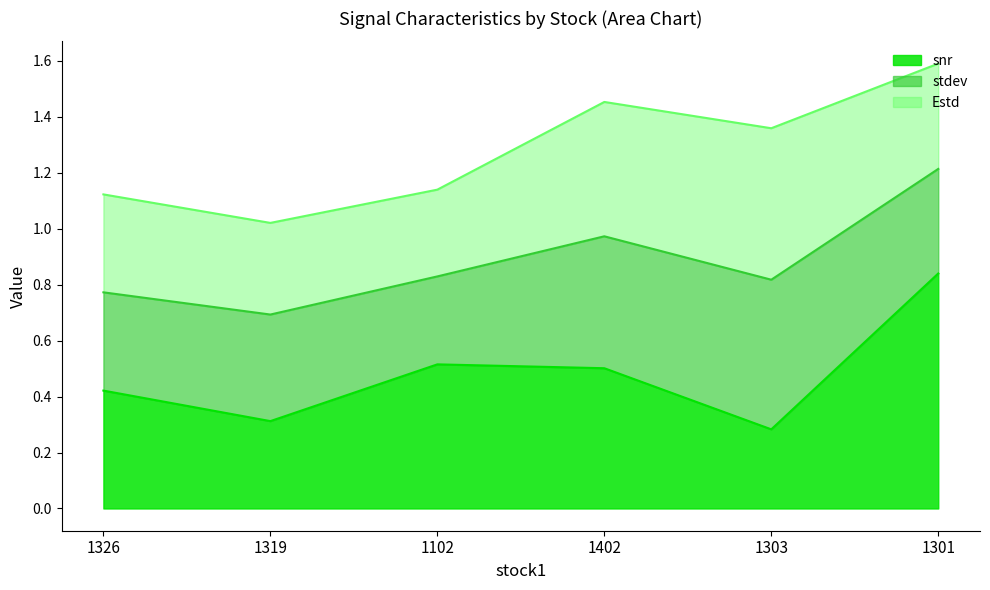

Is it true that snr equals 0.2 at 1102?

False